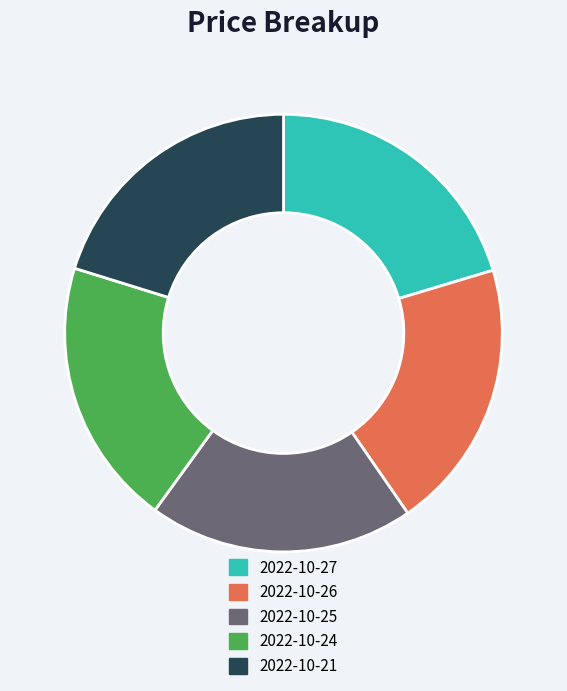

True or false: 2022-10-26 accounts for 20% of the total.

True